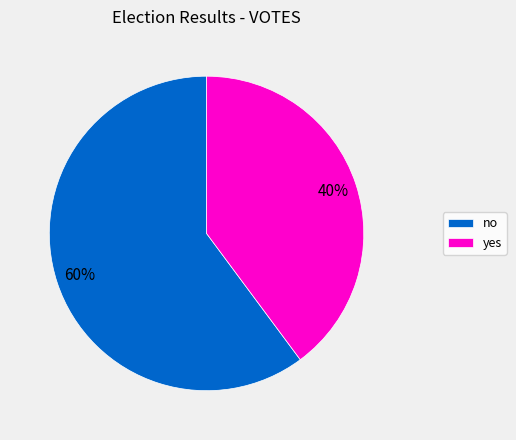

To the nearest percent, what is the difference between the yes and no slice percentages?

20%